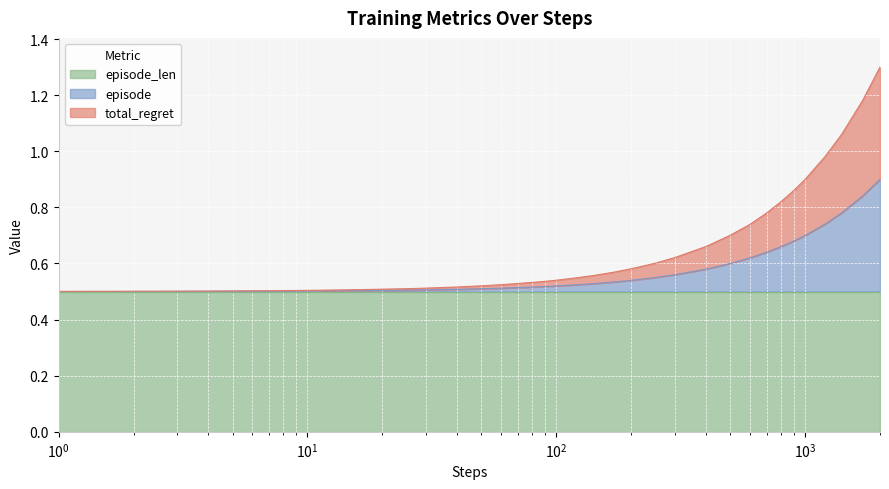

What are all the series names shown in the legend?

episode_len, episode, total_regret